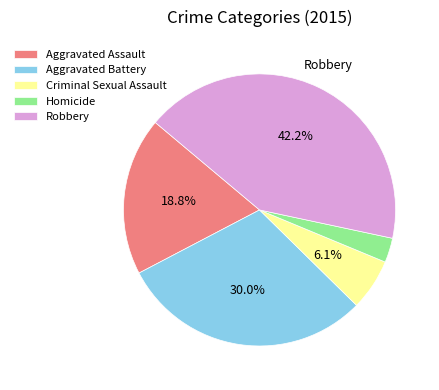

Do Criminal Sexual Assault and Aggravated Battery together represent more than half of the pie?

No